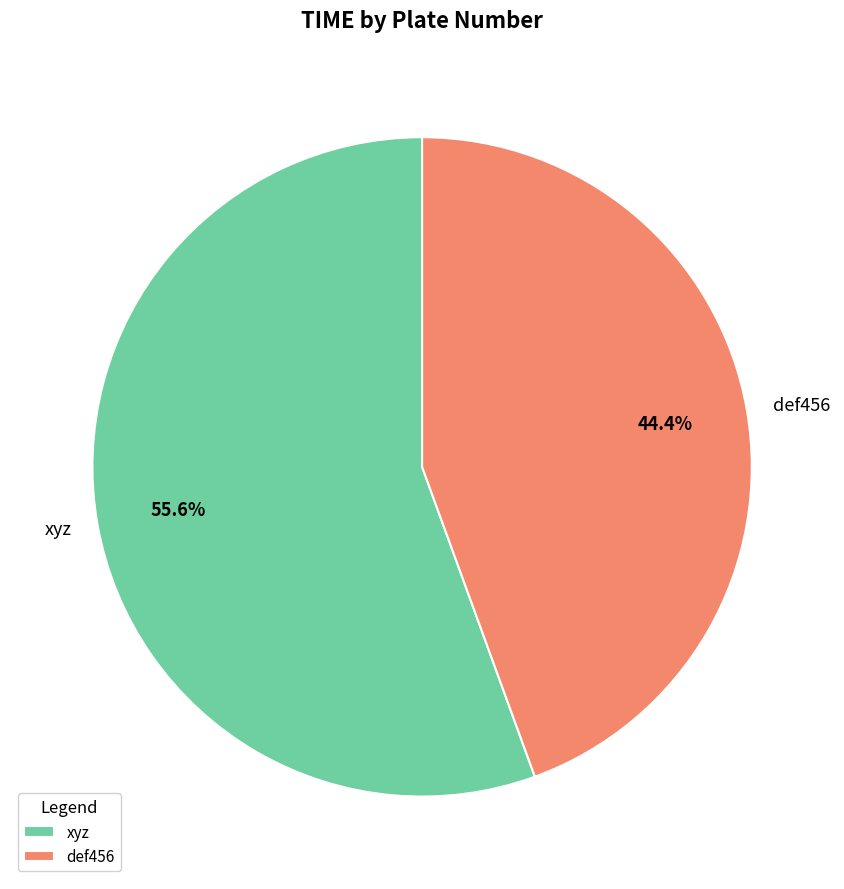

True or false: xyz accounts for 43% of the total.

False